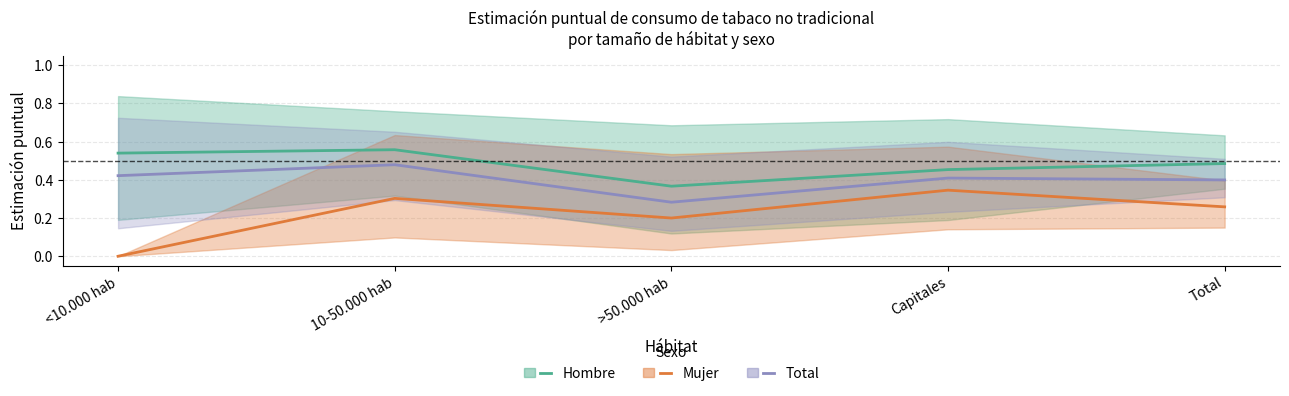

What is the label of the 3rd point from the left?

>50.000 hab